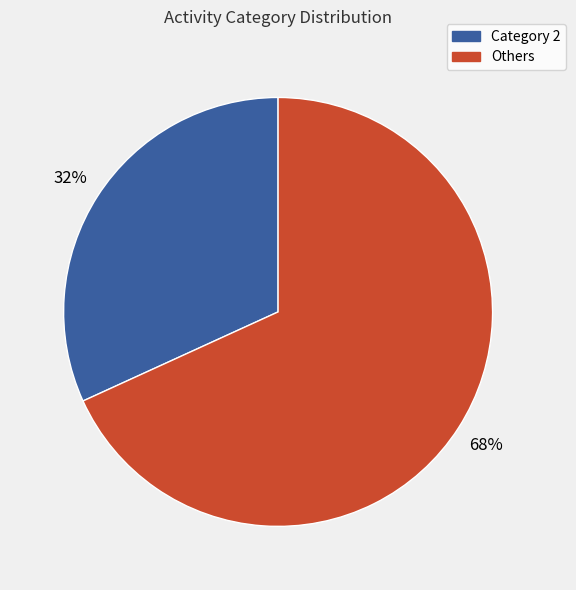

To the nearest percent, what is the average slice percentage?

50%